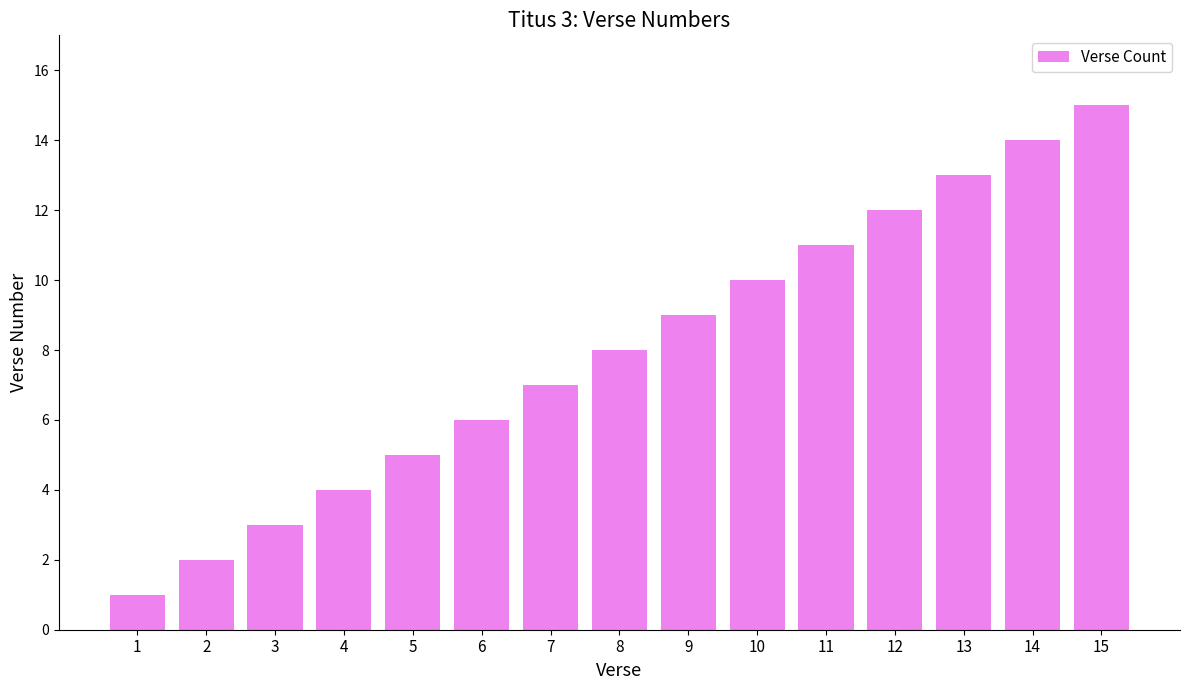

What is the difference between the second highest and minimum values?

13